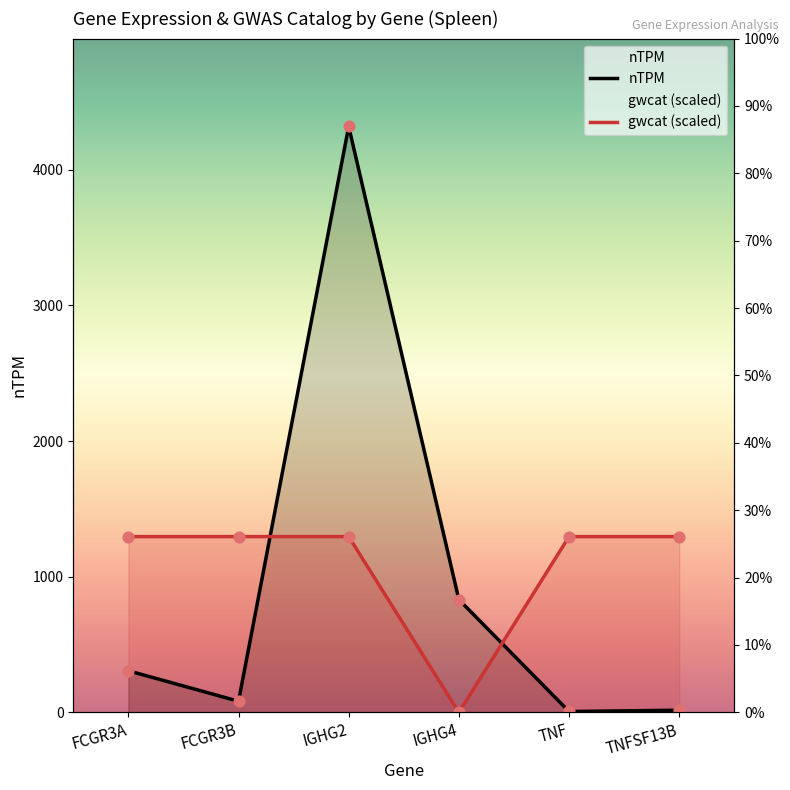

Which series reaches the minimum Y coordinate?

gwcat (scaled)